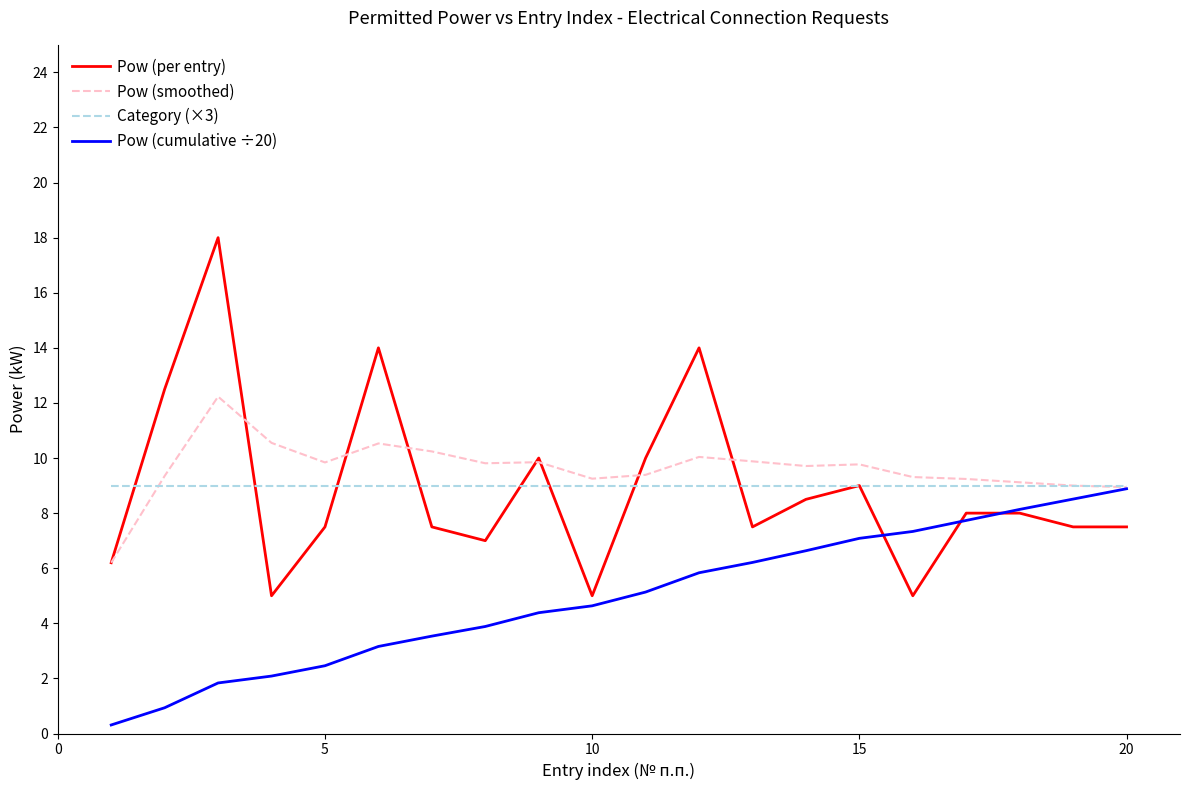

What is the highest value of the Pow (per entry) series?

18.0